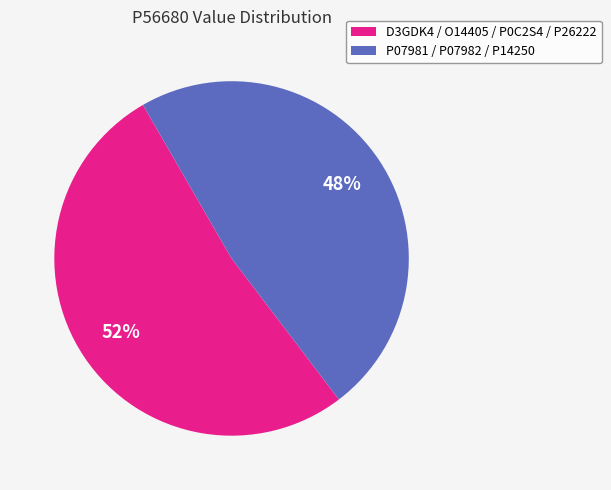

To the nearest percent, what portion does D3GDK4 / O14405 / P0C2S4 / P26222 represent?

52%